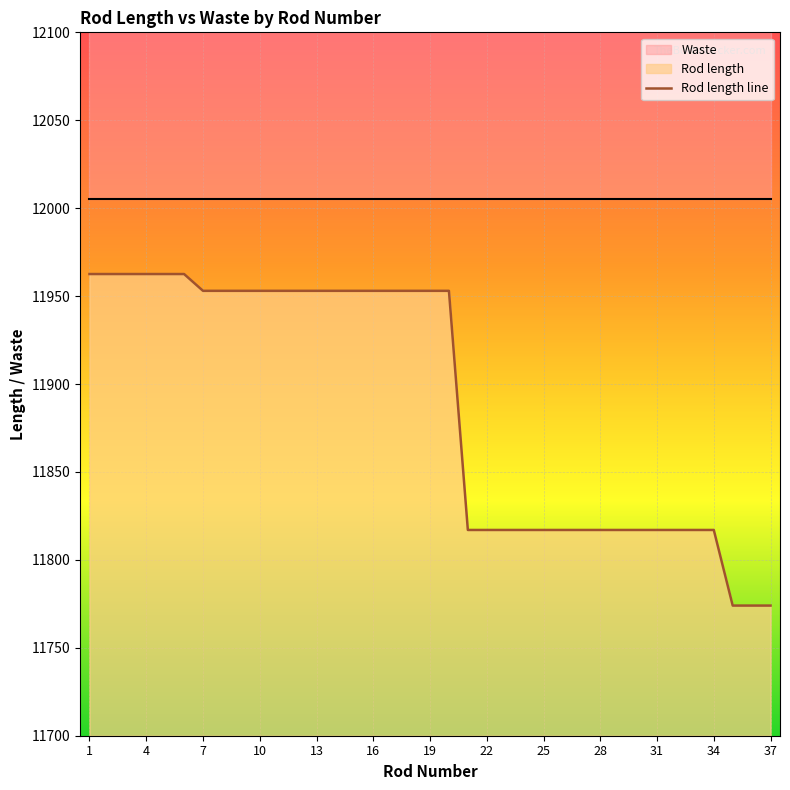

True or false: Rod length line has a value of 11953.0 at 19.

True